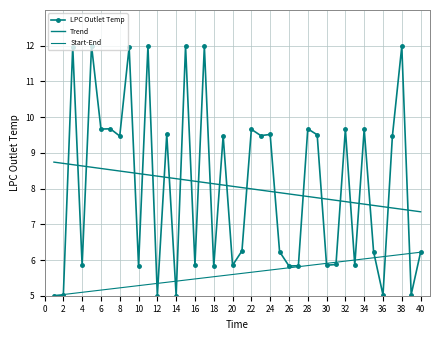

Where does the data first go above 9?

3